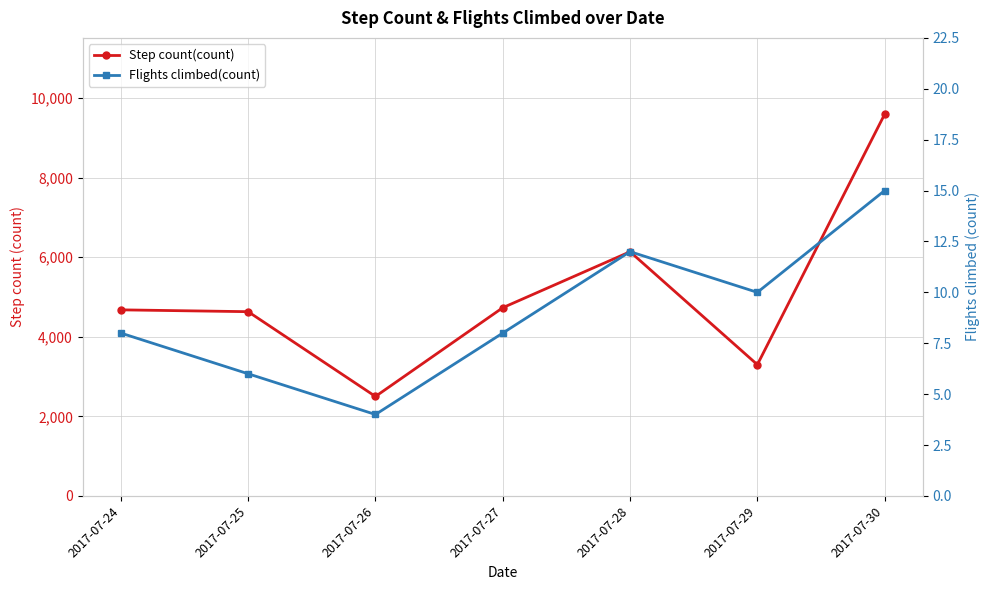

What is the sum of all Flights climbed(count) values?

63.0